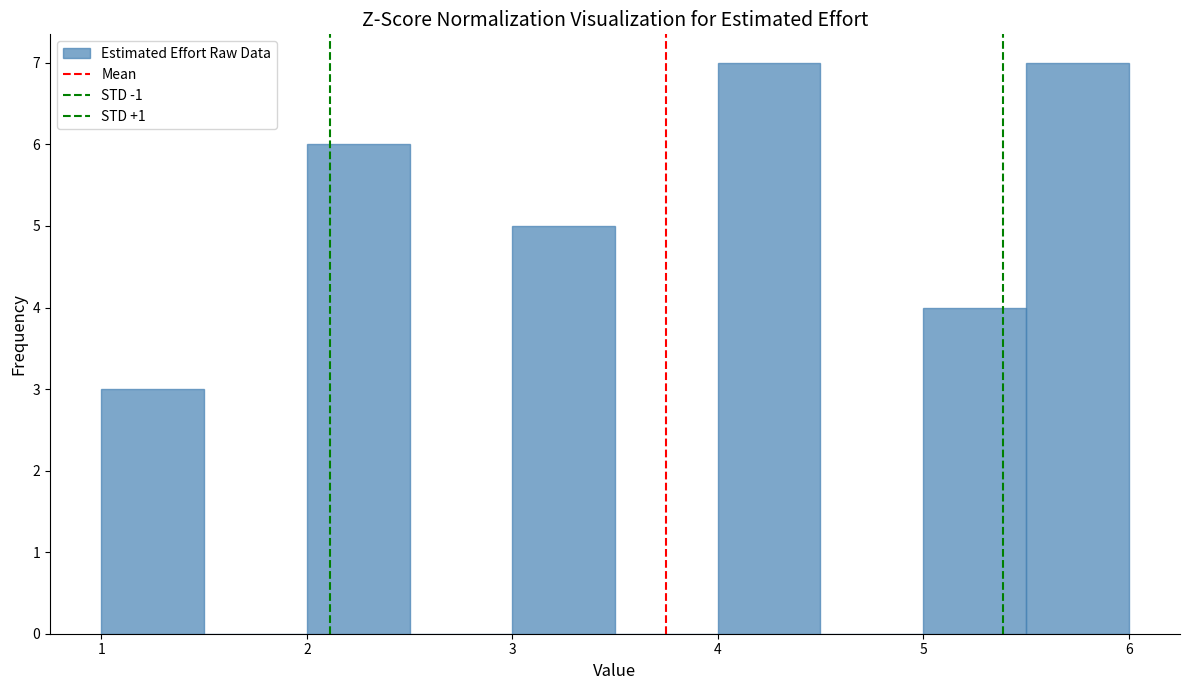

What is the height of the bar covering 2.0 to 2.5 on the x-axis? The values are not printed on the chart, so give them approximately, as read against the axis.

6